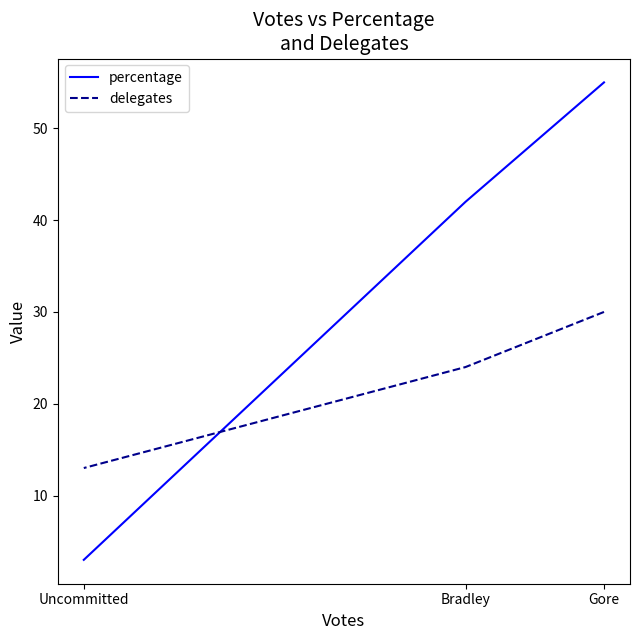

Is it true that delegates equals 30 at Gore?

True